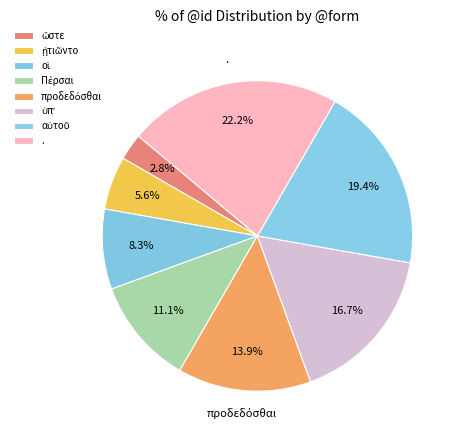

How many slices are in this pie chart?

8